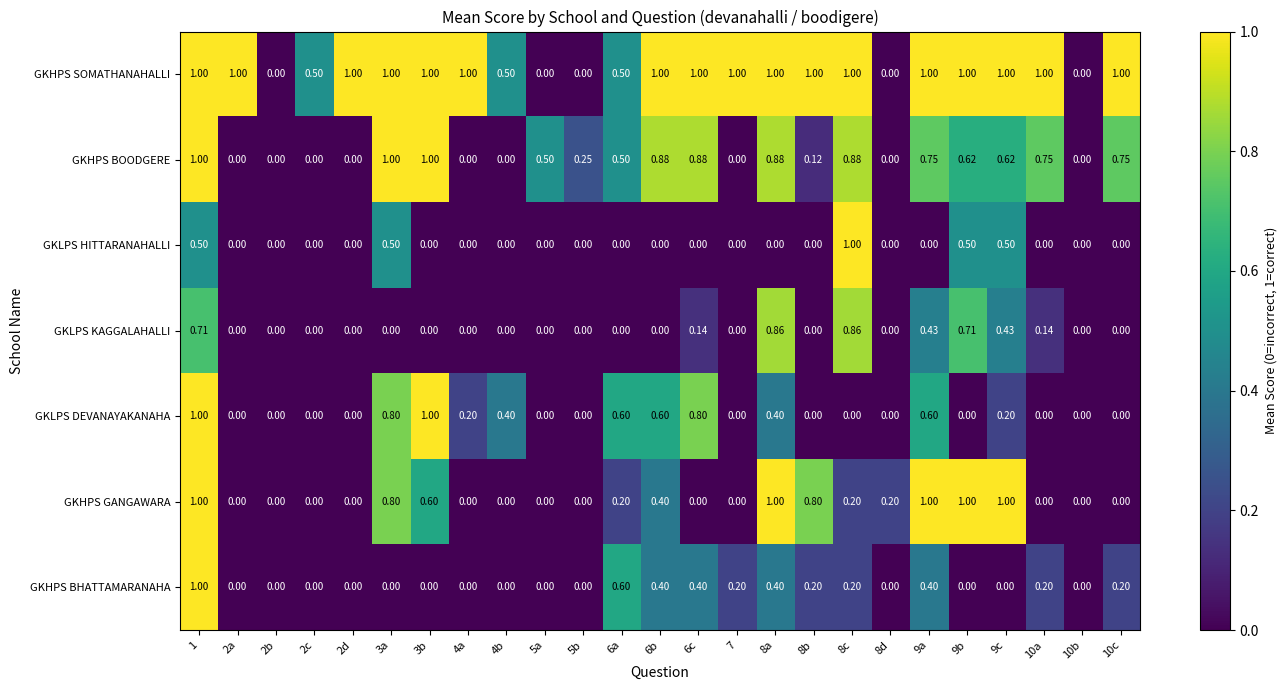

Which series has the largest total across all categories?

GKHPS SOMATHANAHALLI